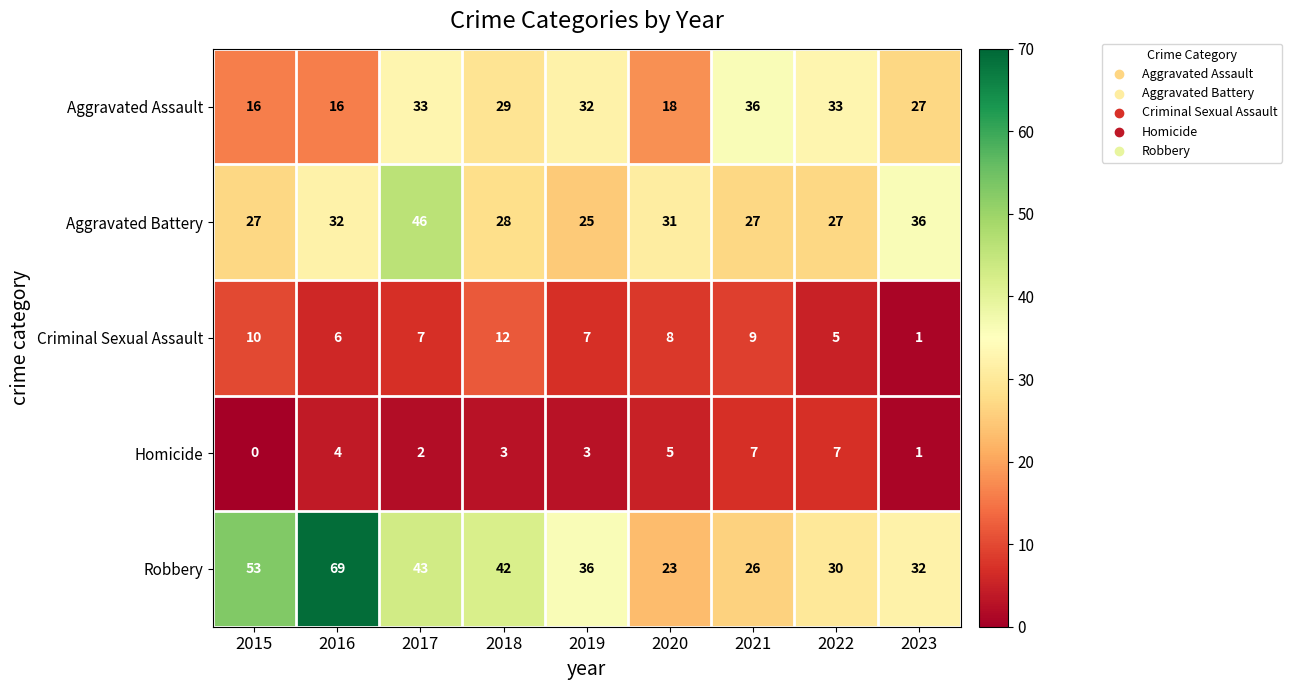

Which series has the largest total across all categories?

Robbery